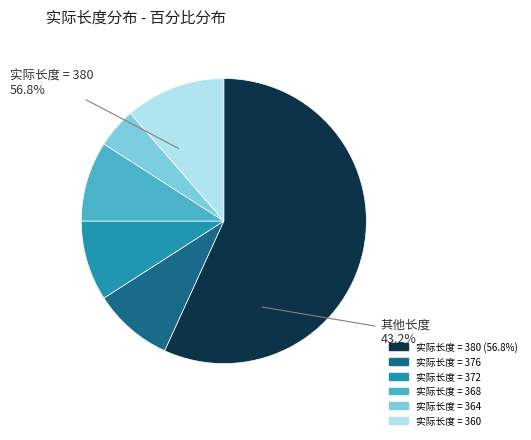

How many segments does this pie chart have?

6